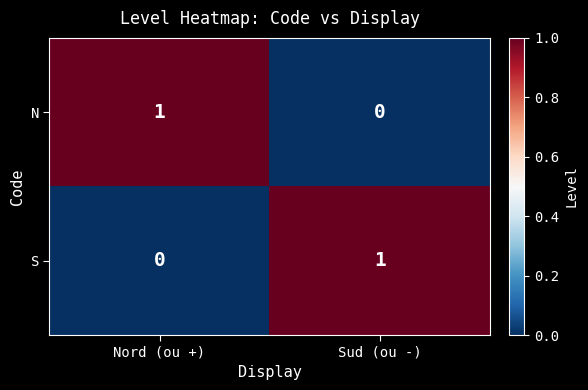

The value of S at Nord (ou +) is 0. True or false?

True